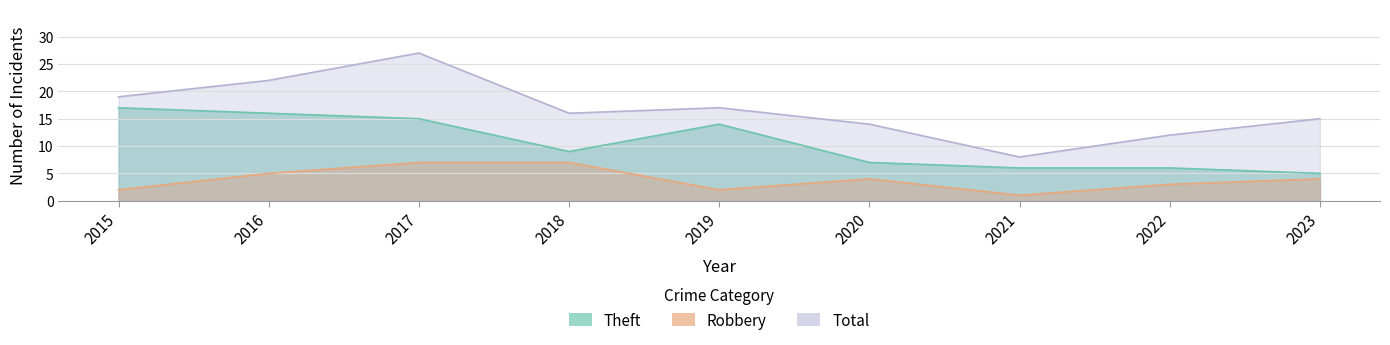

How many values in the Theft series exceed 9?

4